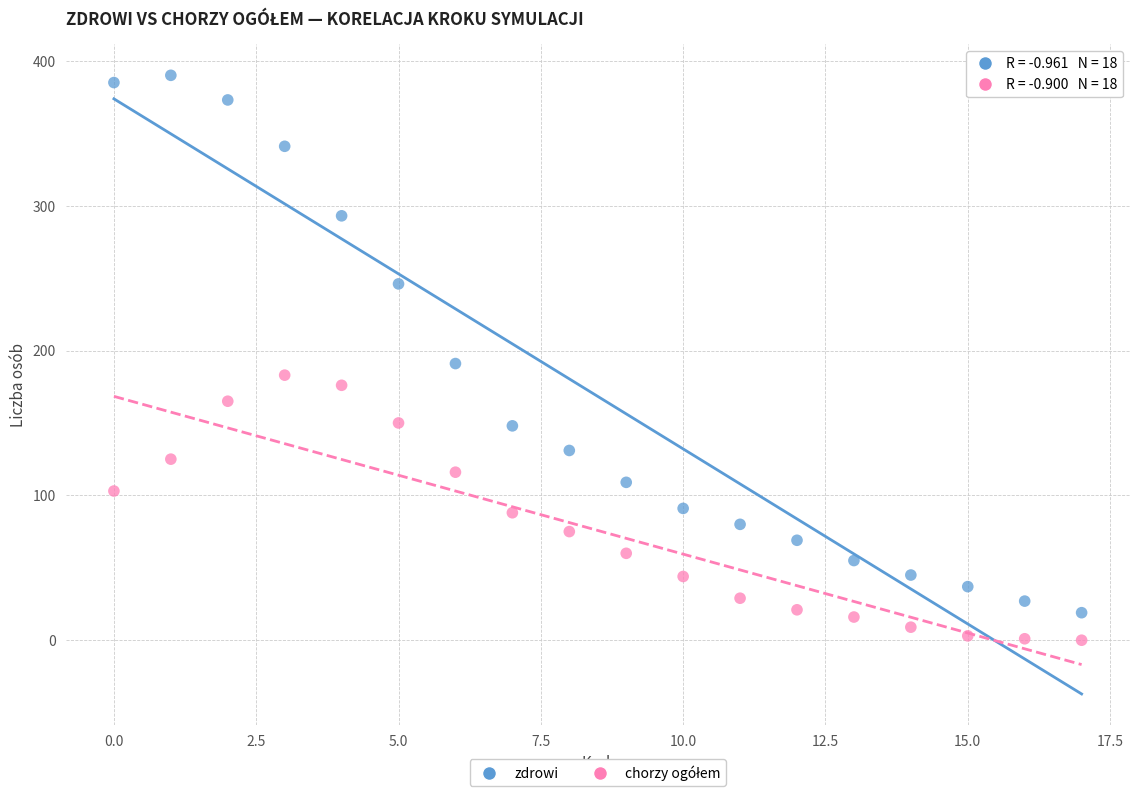

Which series has the widest spread of Y values?

zdrowi